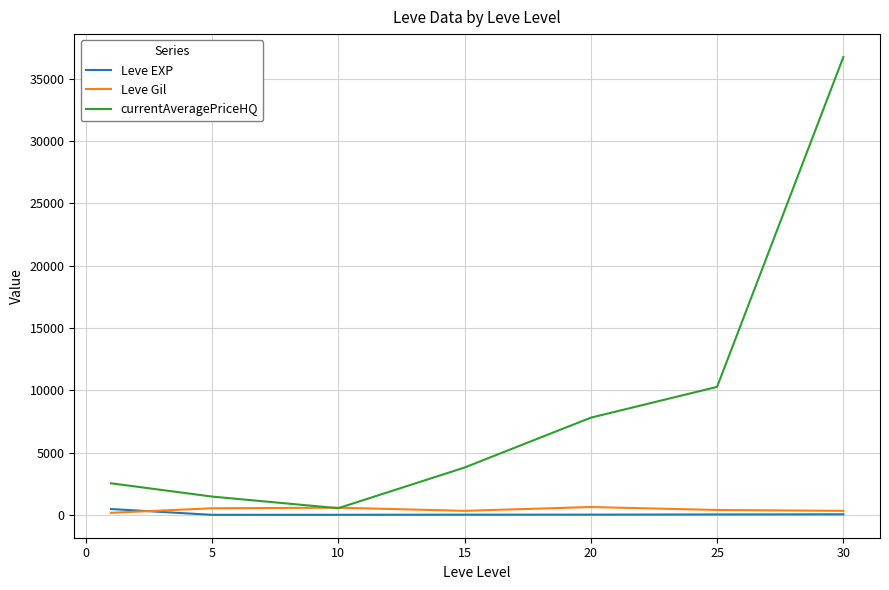

Which series has the widest spread of values?

currentAveragePriceHQ